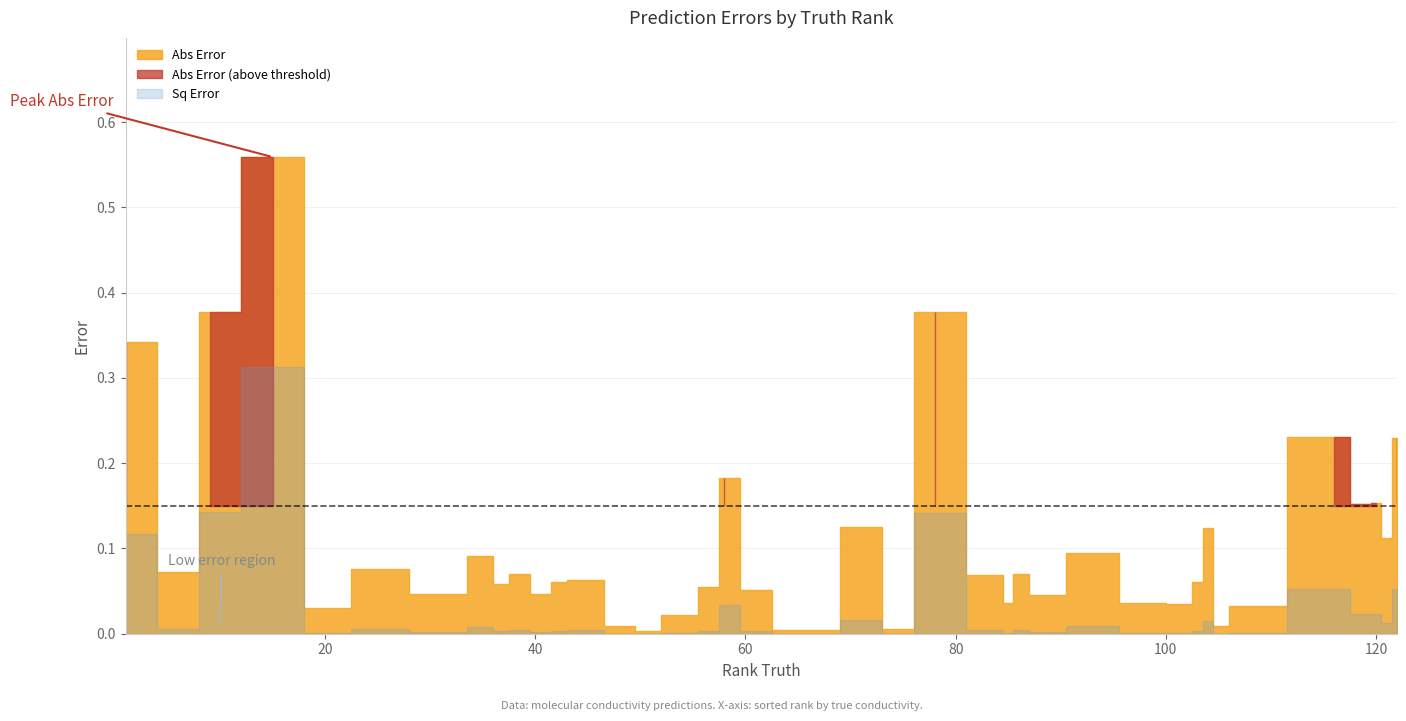

True or false: Sq Error and Abs Error cross at least once.

False